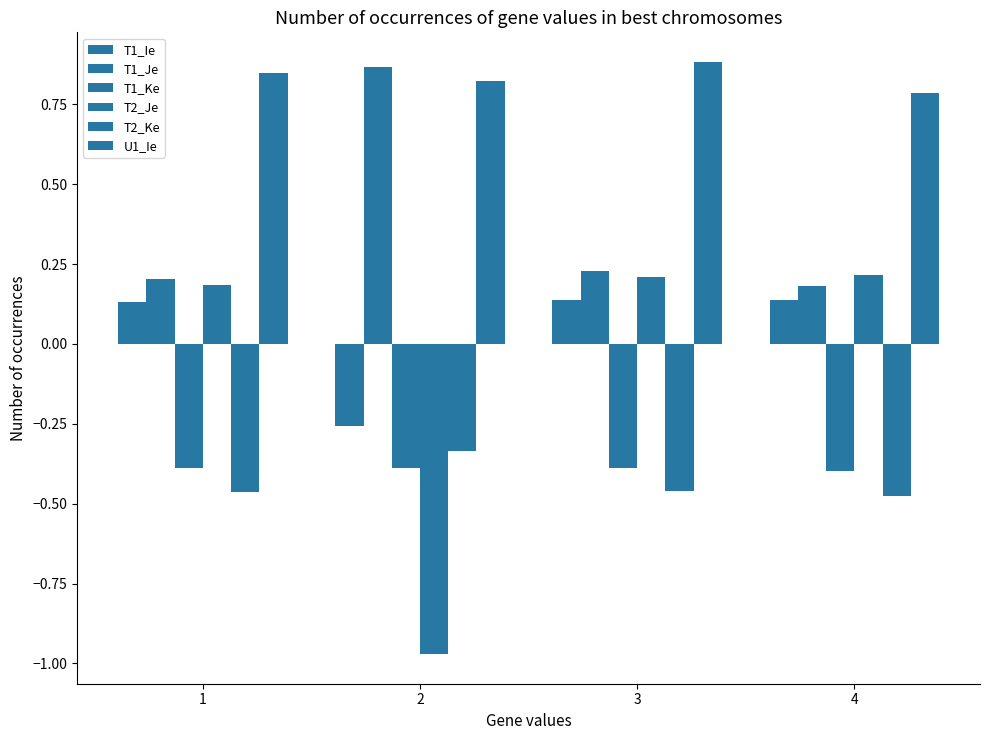

How many values in the T2_Je series exceed 0?

3